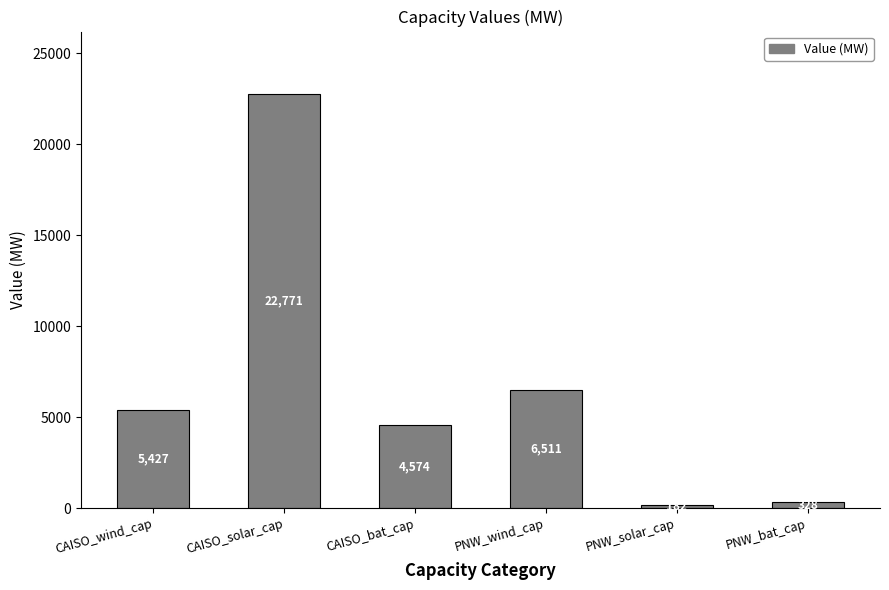

Between CAISO_bat_cap and CAISO_solar_cap, which is larger?

CAISO_solar_cap